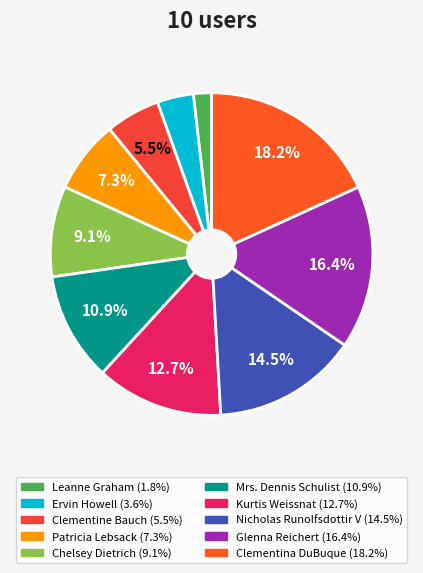

Which slice is the largest?

Clementina DuBuque